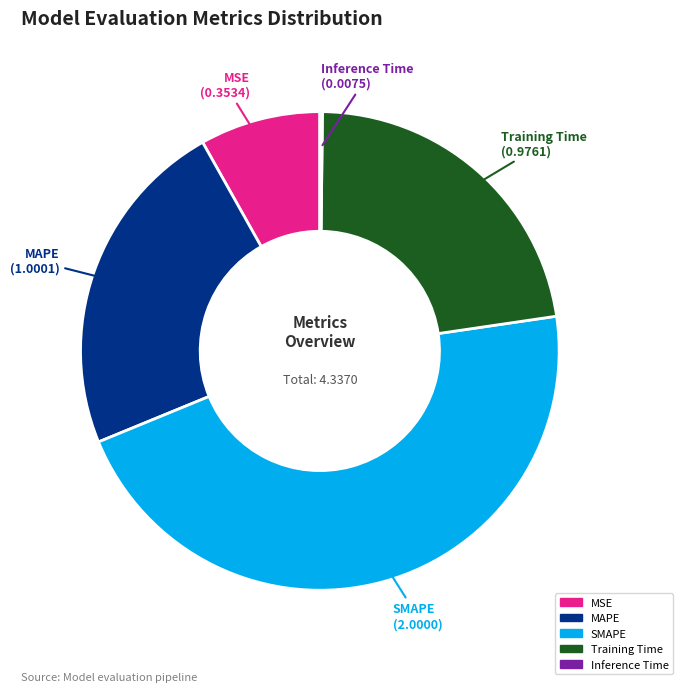

Between SMAPE and Training Time, which is larger?

SMAPE